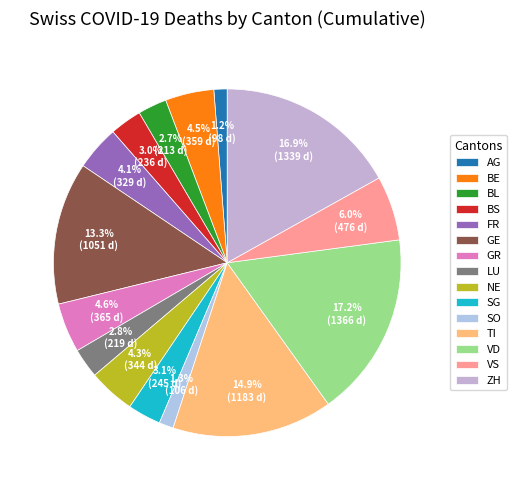

Which category has the biggest portion of the pie?

VD